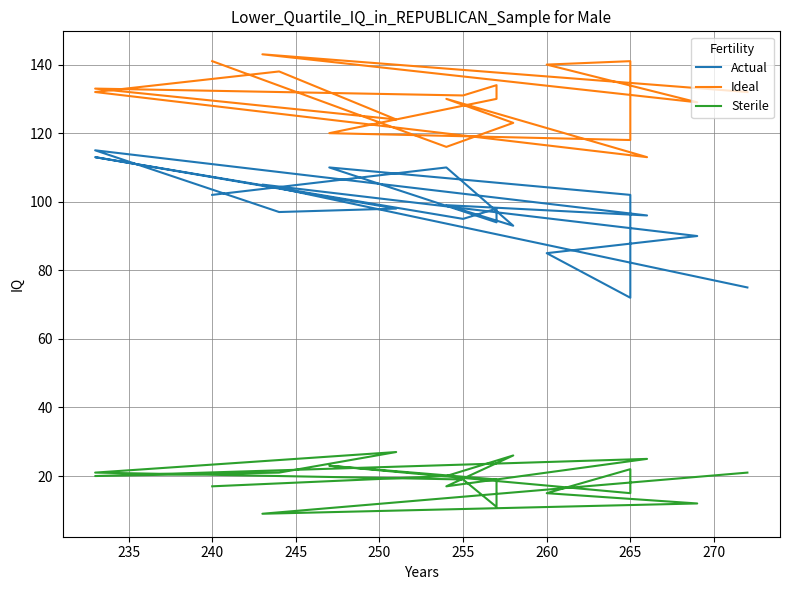

True or false: Ideal and Sterile intersect in this chart.

False